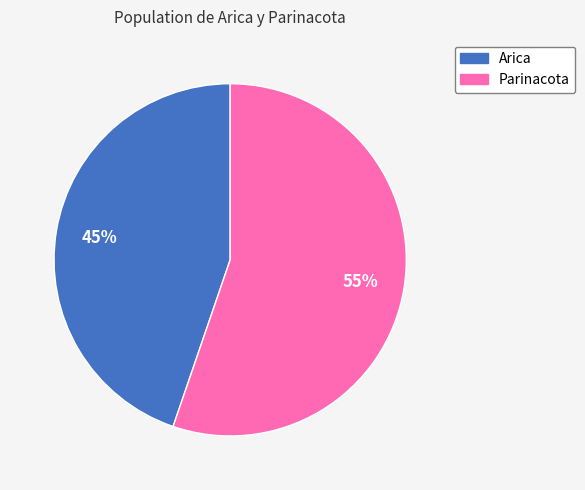

To the nearest percent, what is the average slice percentage?

50%